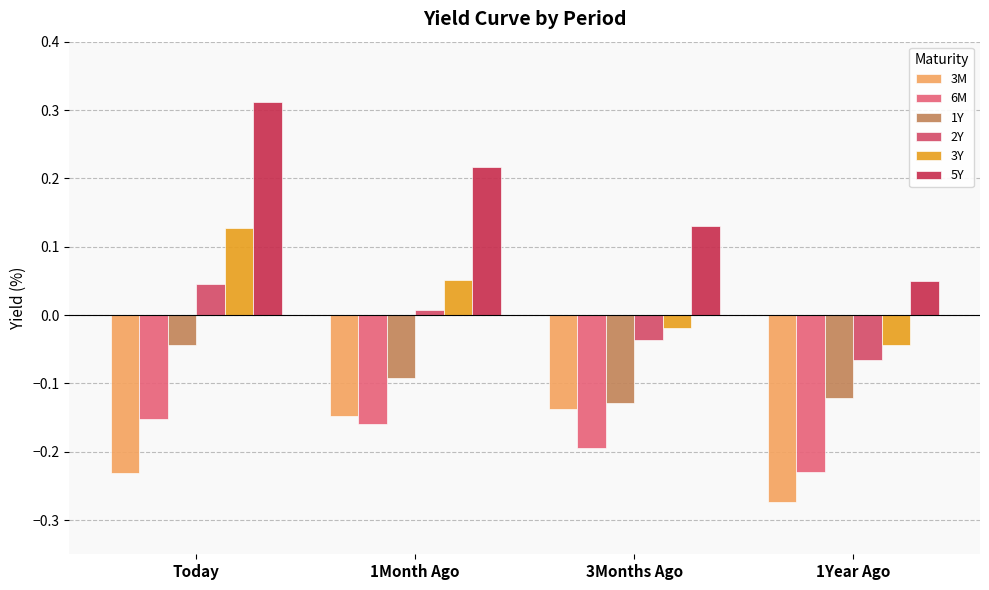

Is it true that 1Y equals -0.0 at Today?

True